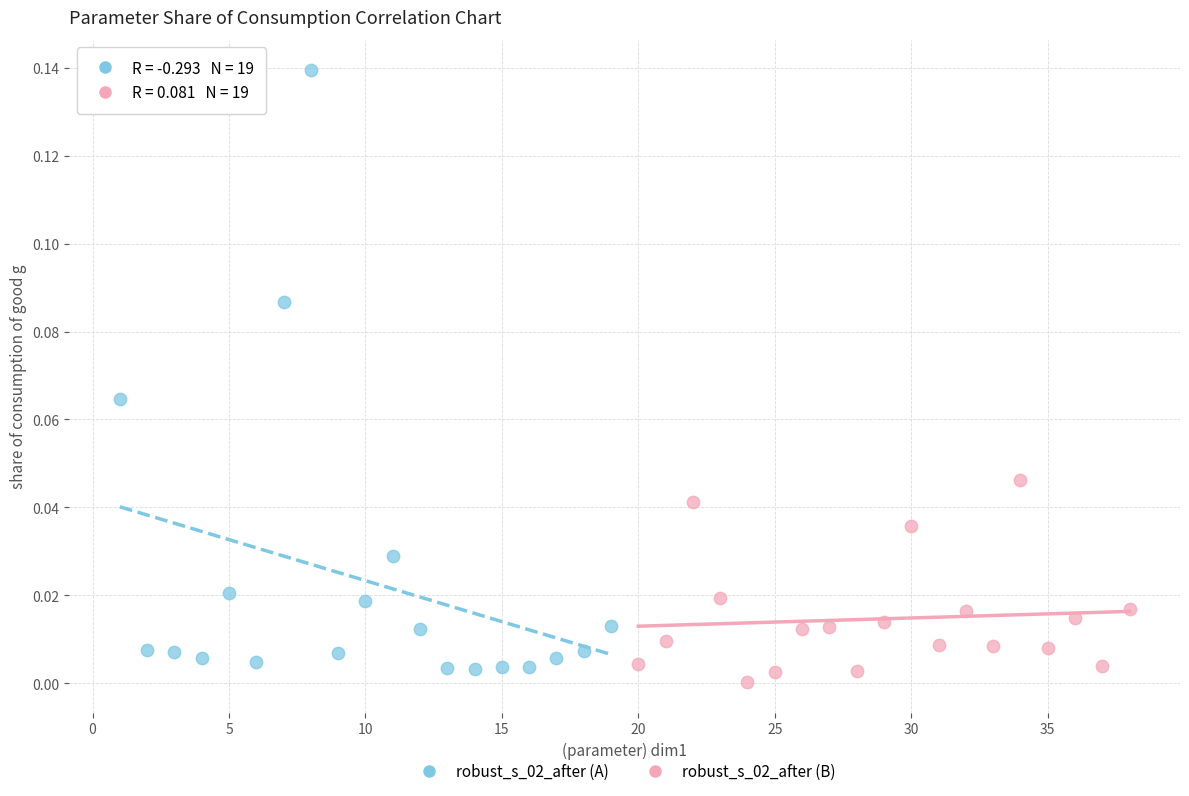

Which series has the widest spread of Y values?

robust_s_02_after (A)